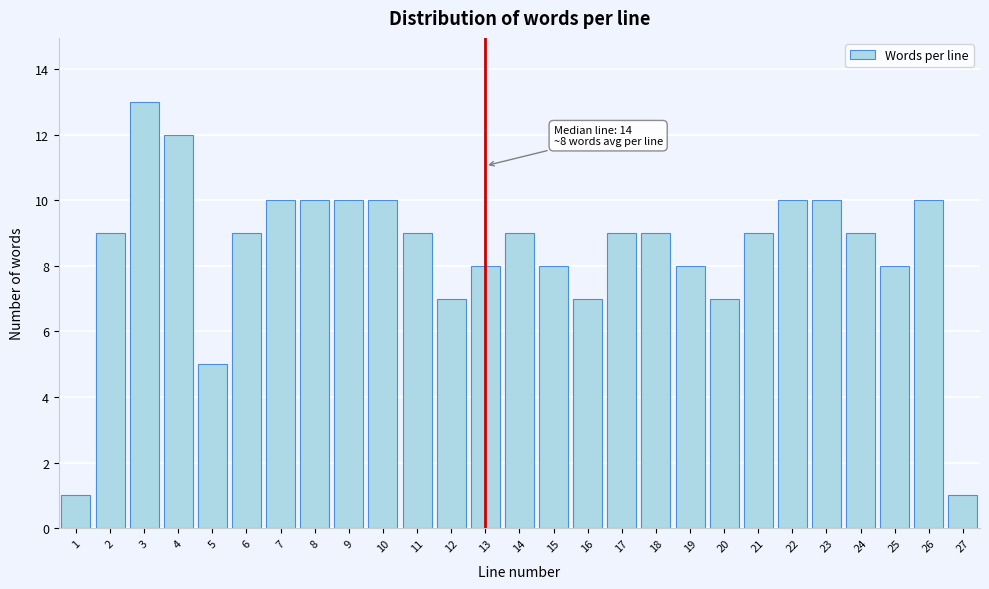

Reading left to right, what are all the values shown in this chart?

1=1	2=9	3=13	4=12	5=5	6=9	7=10	8=10	9=10	10=10	11=9	12=7	13=8	14=9	15=8	16=7	17=9	18=9	19=8	20=7	21=9	22=10	23=10	24=9	25=8	26=10	27=1